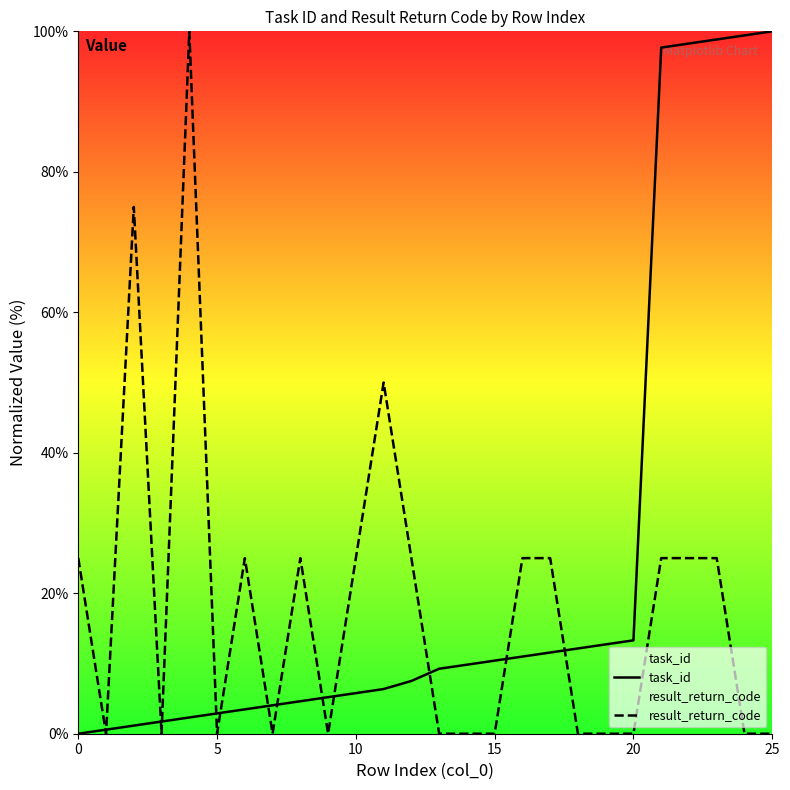

At which category is the sum across all series the highest?

23